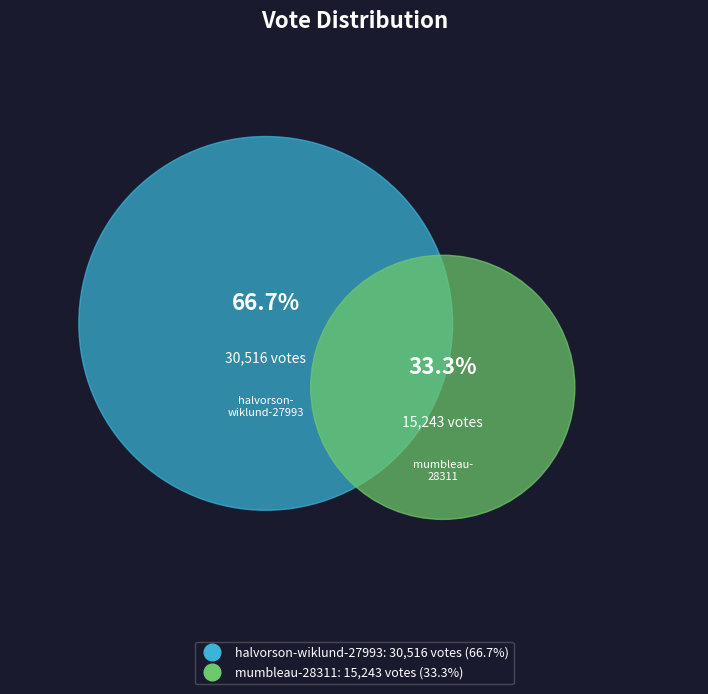

To the nearest percent, what is the difference between the largest and smallest slice percentages?

33%